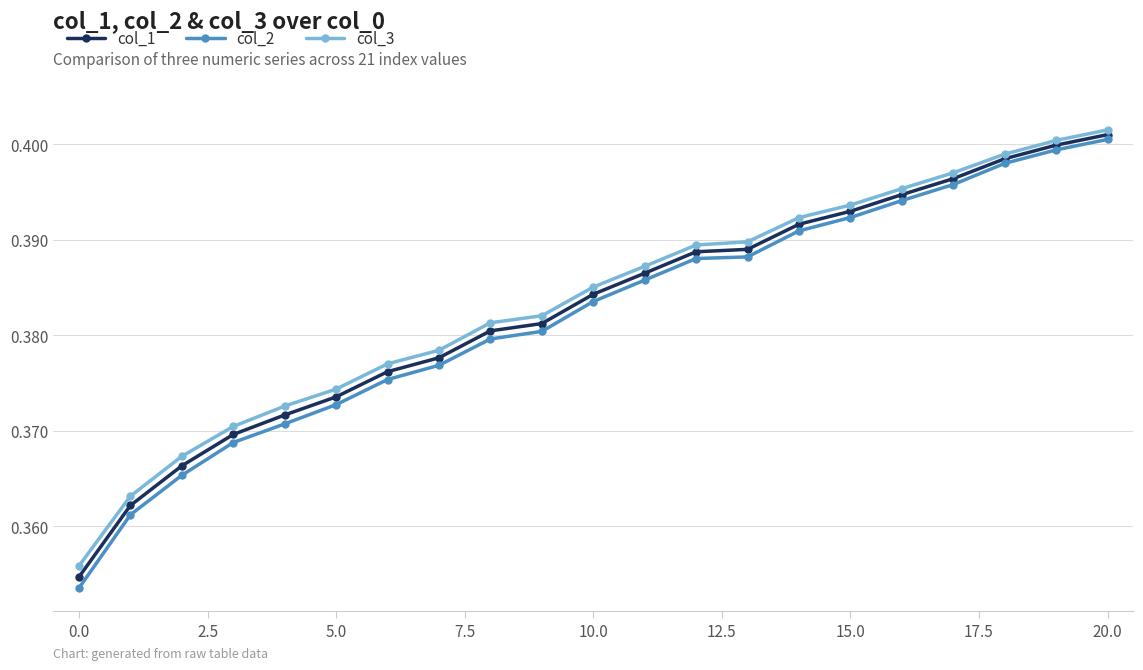

Which series has the largest range (max minus min)?

col_2